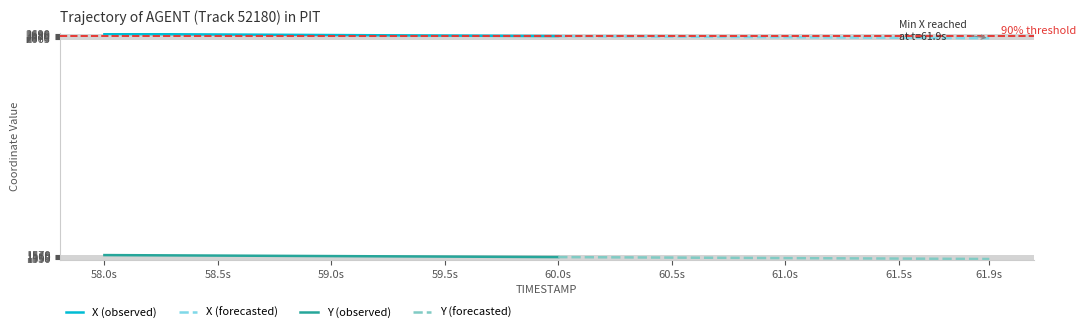

Count the number of categories in the chart.

40